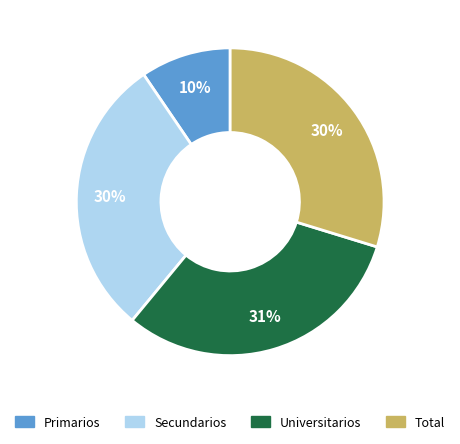

What percentage is the Secundarios slice, to the nearest percent?

30%